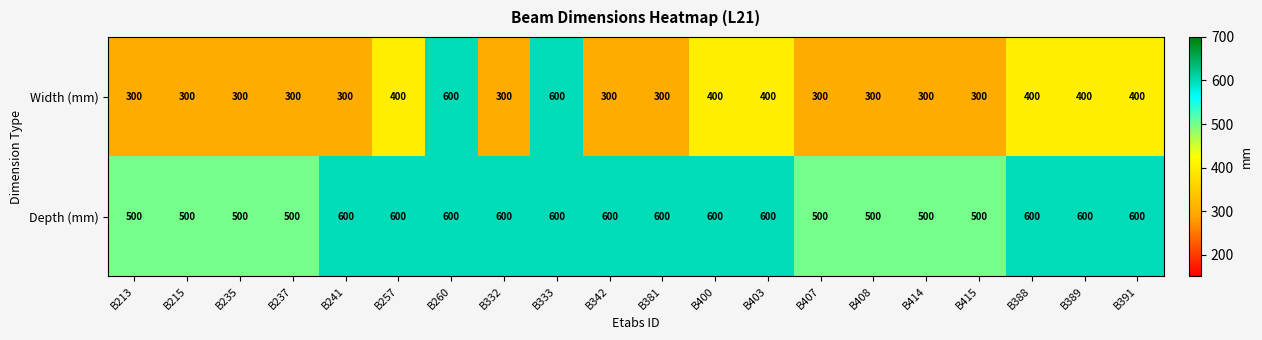

What is the total value across all series at B381?

900